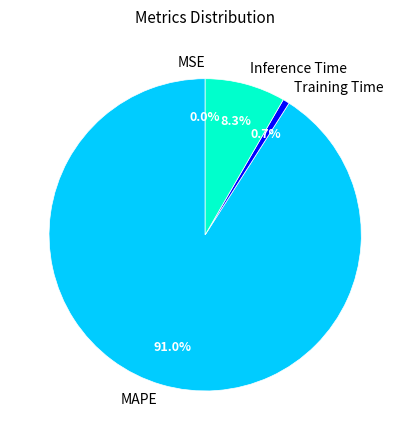

To the nearest percent, what percentage of the pie is MAPE?

91%